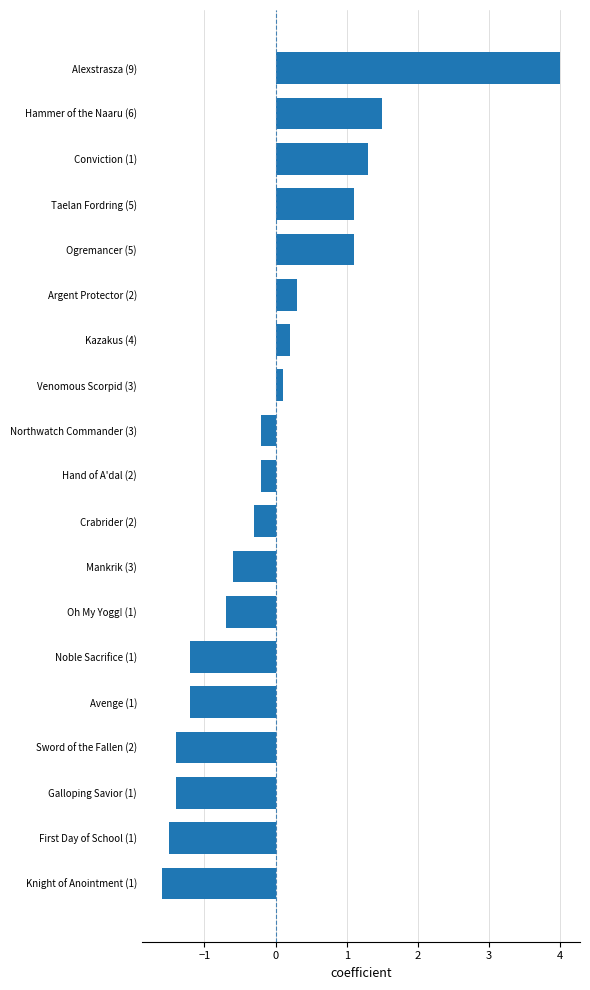

Between Mankrik (3) and First Day of School (1), which is larger?

Mankrik (3)